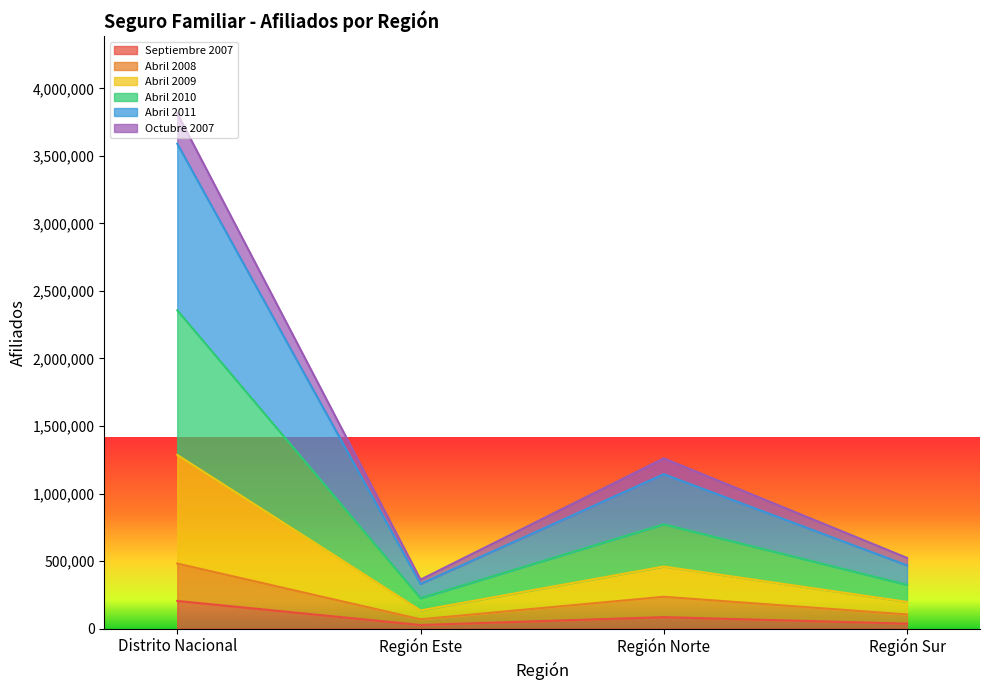

True or false: Abril 2010 and Abril 2008 intersect in this chart.

False